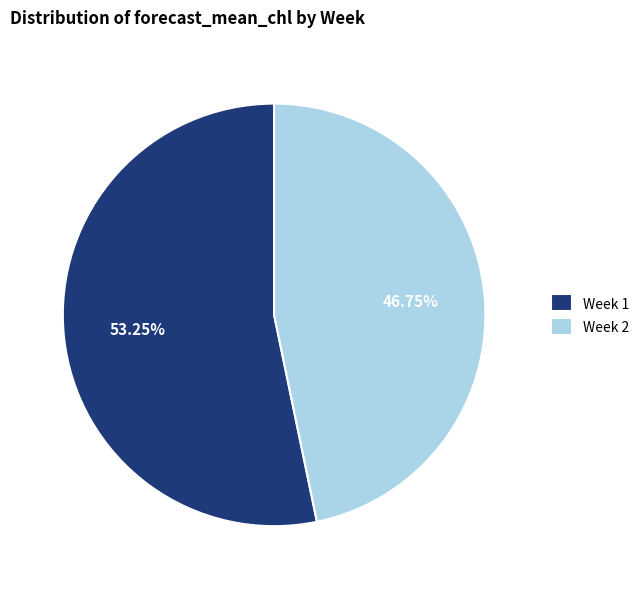

The Week 2 slice represents 47% of the pie. True or false?

True